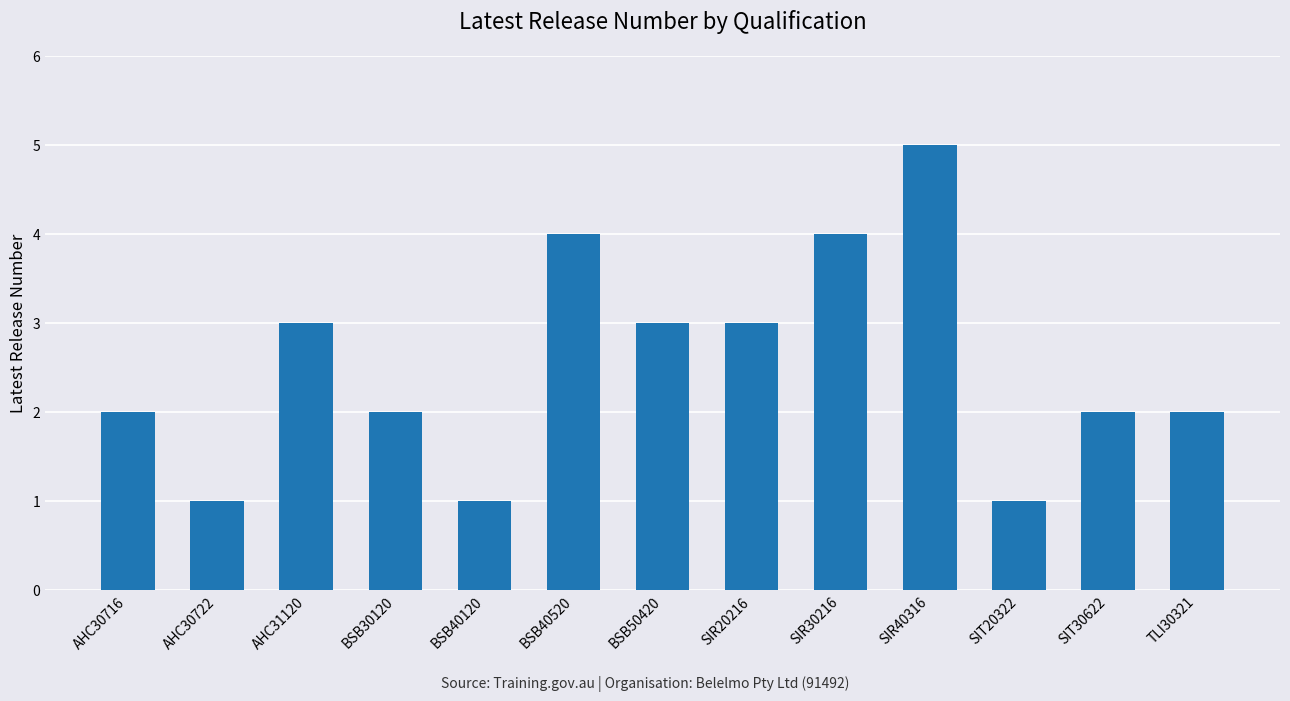

What is the change in value from BSB40120 to BSB50420?

+2